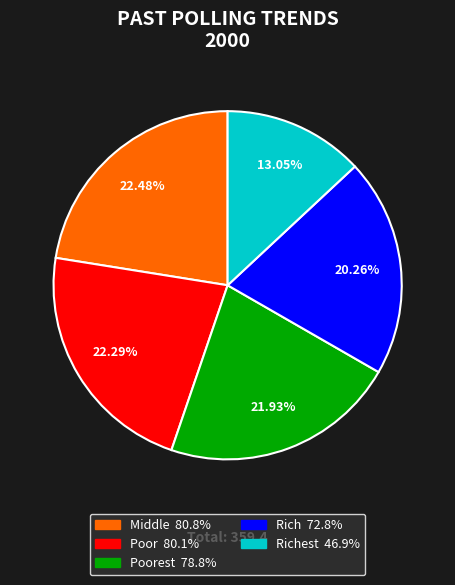

Is there a majority slice in this chart?

No